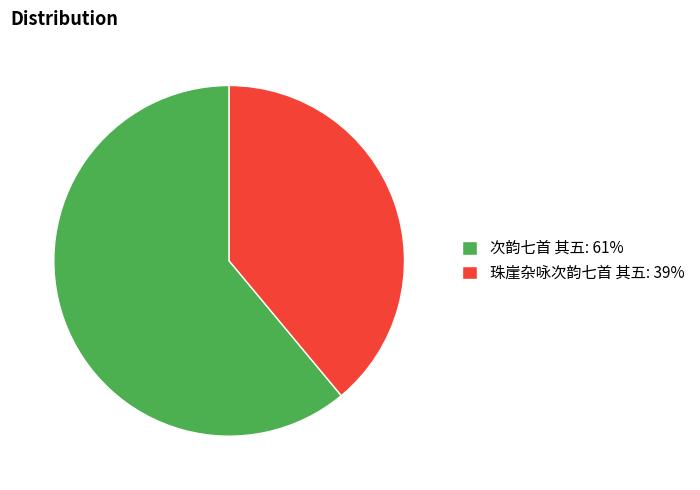

Which category has the biggest portion of the pie?

次韵七首 其五